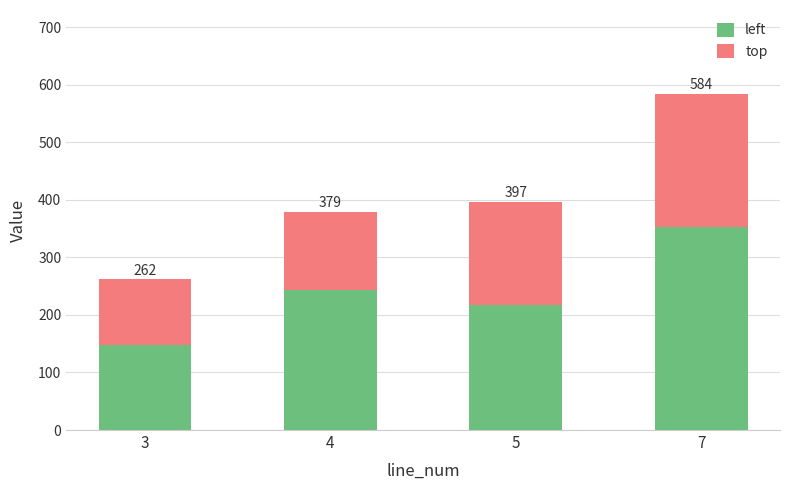

Are the bars grouped side by side (vs. stacked)?

No